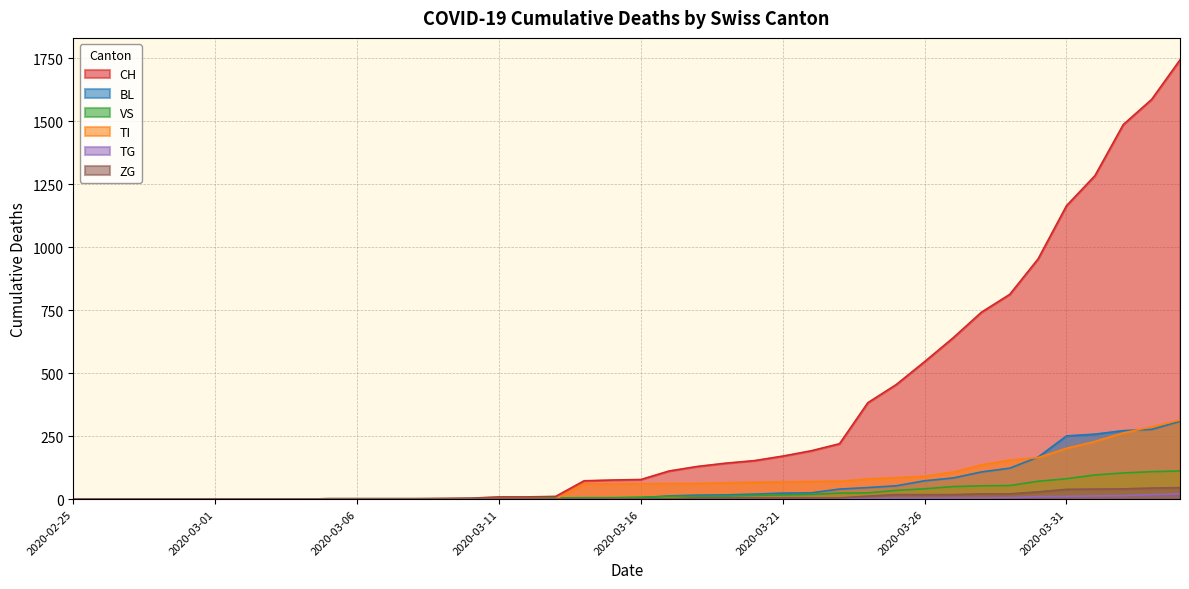

What is the maximum value for TG?

21